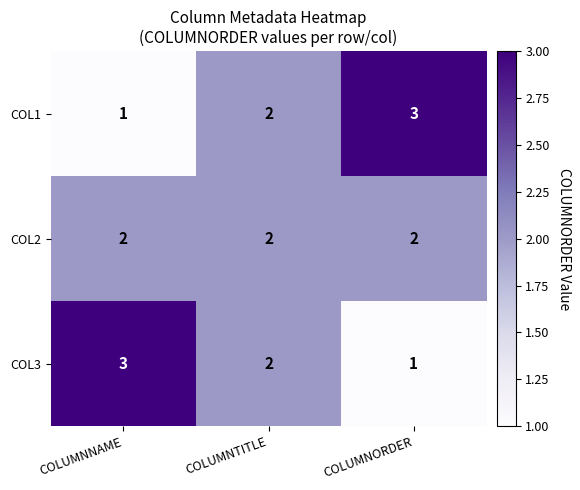

How many data points does each series have?

3